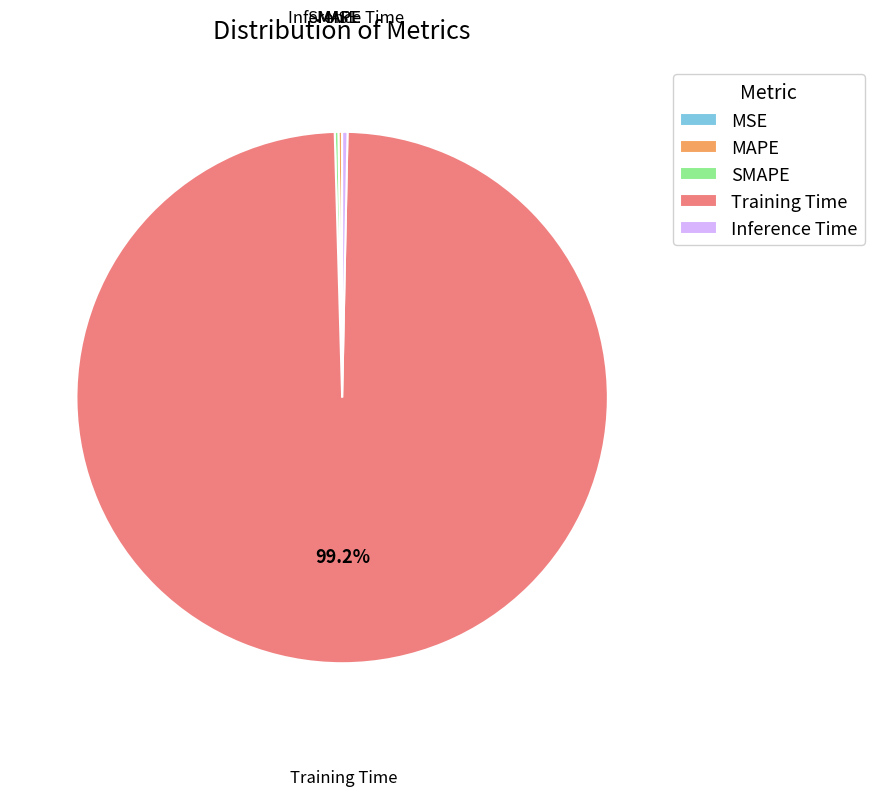

Which category has the biggest portion of the pie?

Training Time